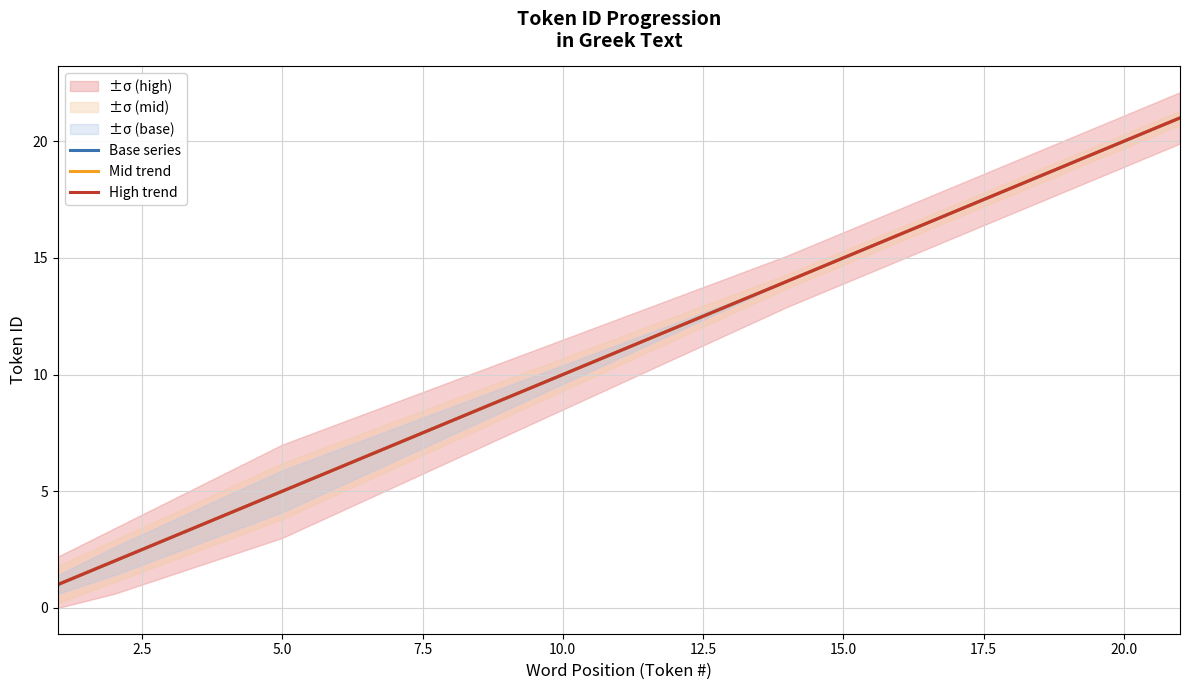

How many distinct data groups are displayed?

3